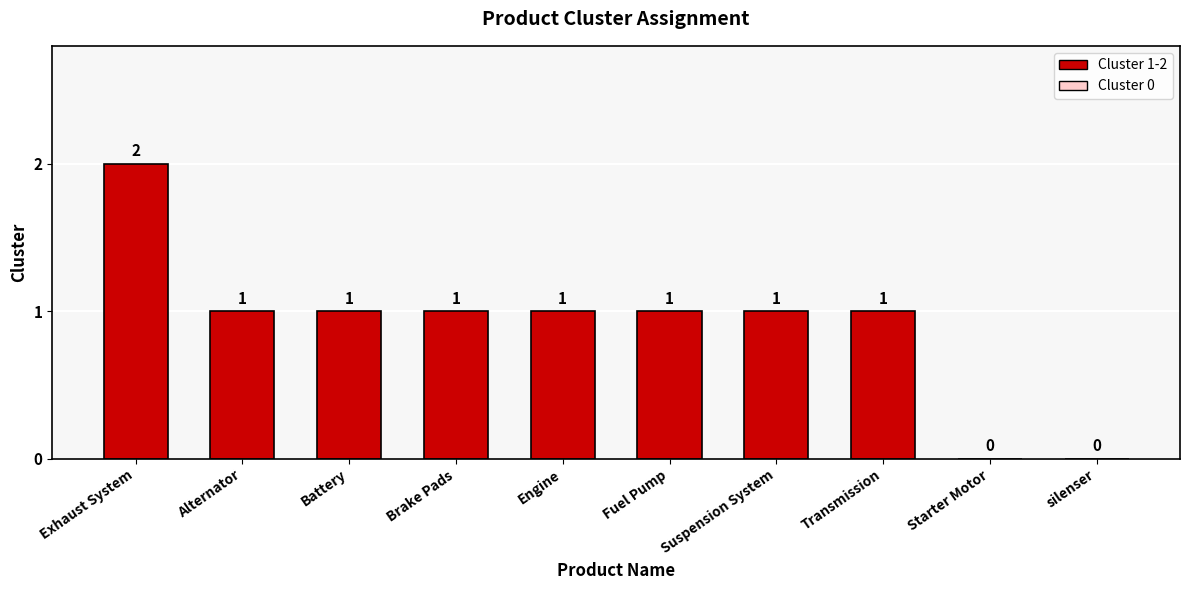

Is it true that the value at Engine is 1?

True